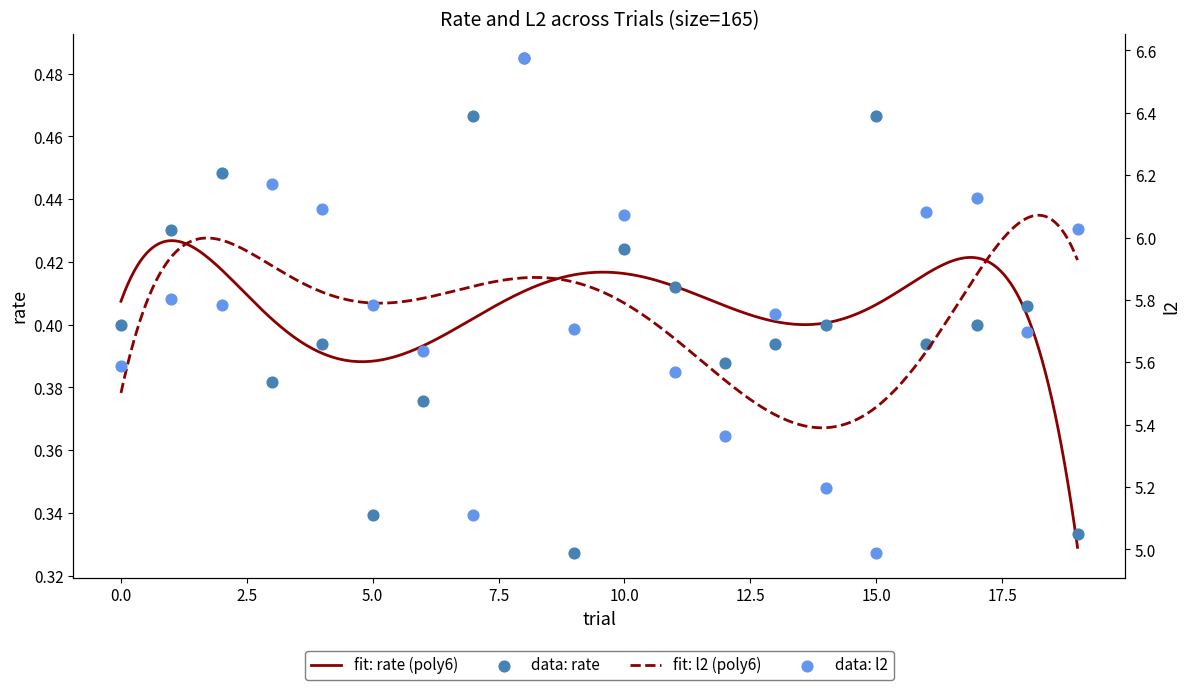

What are all the series names shown in the legend?

rate, l2